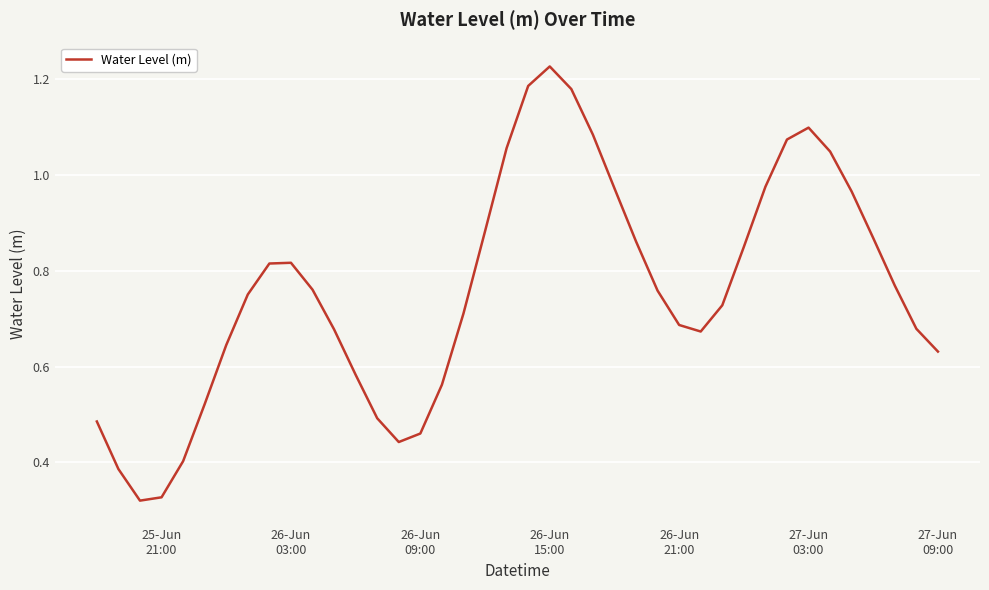

Count the number of data series in this chart.

1